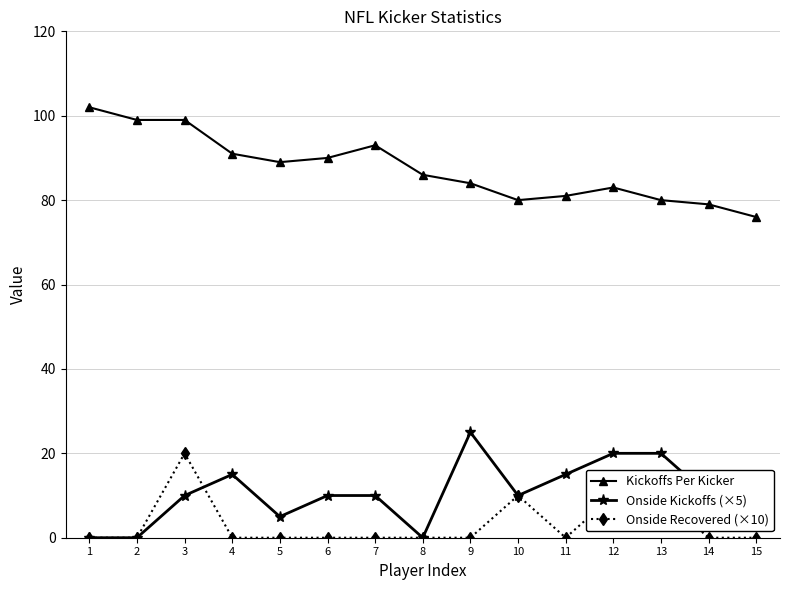

Is the value of Kickoffs Per Kicker at 5 greater than the value of Onside Kickoffs (×5) at 12?

Yes